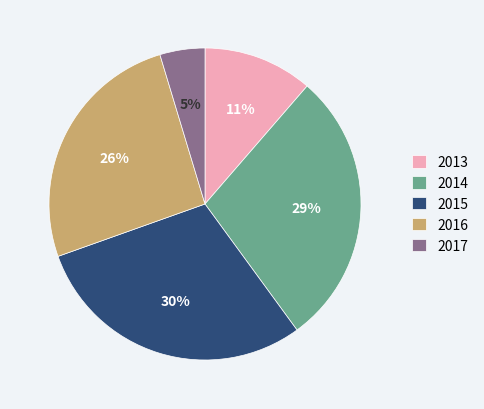

Is there any slice that represents more than half of the pie?

No